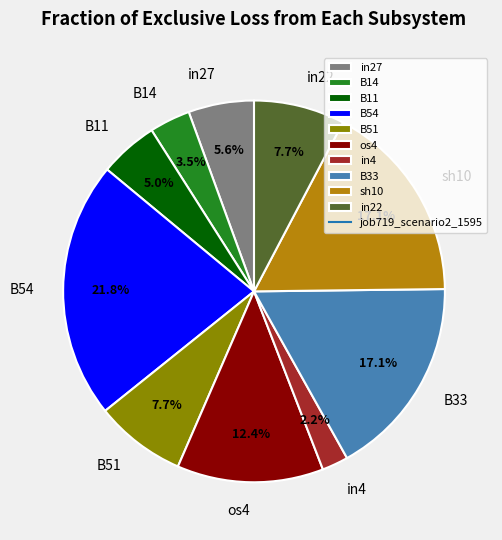

Is in22 the majority of the pie?

No